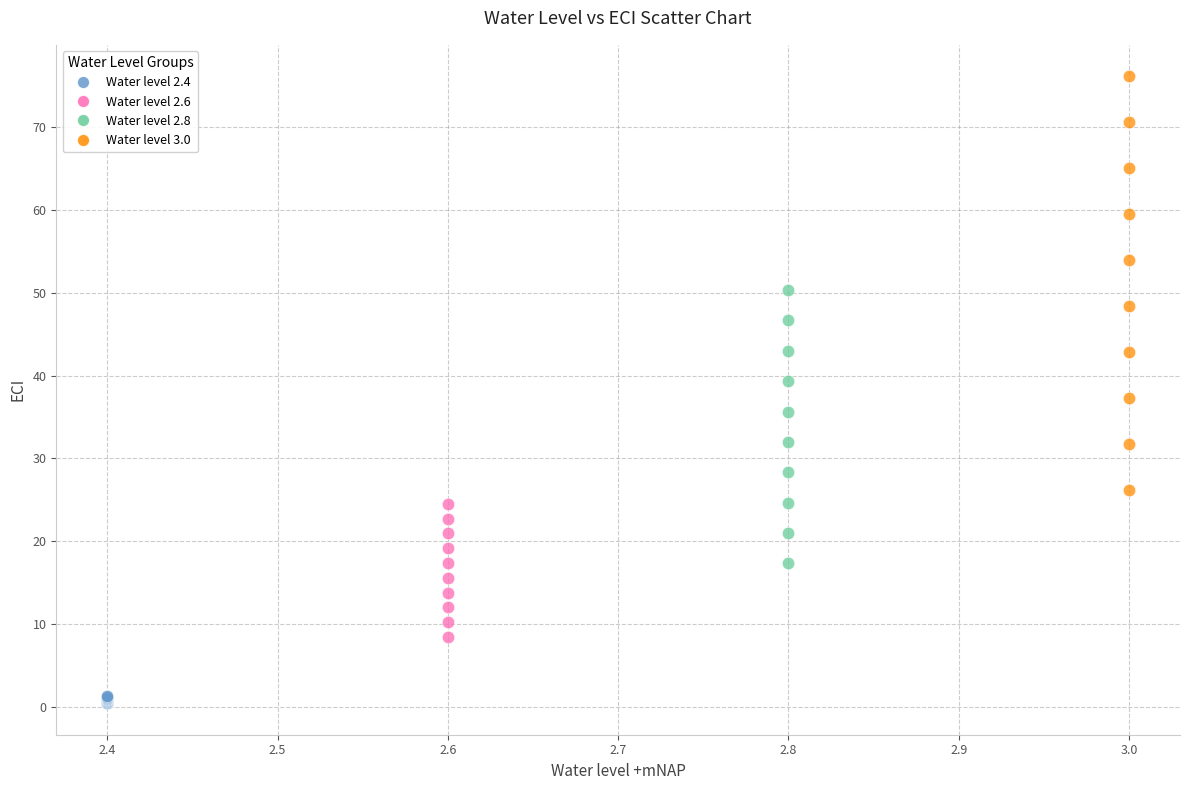

Which series has the largest Y range (max minus min)?

Water level 3.0